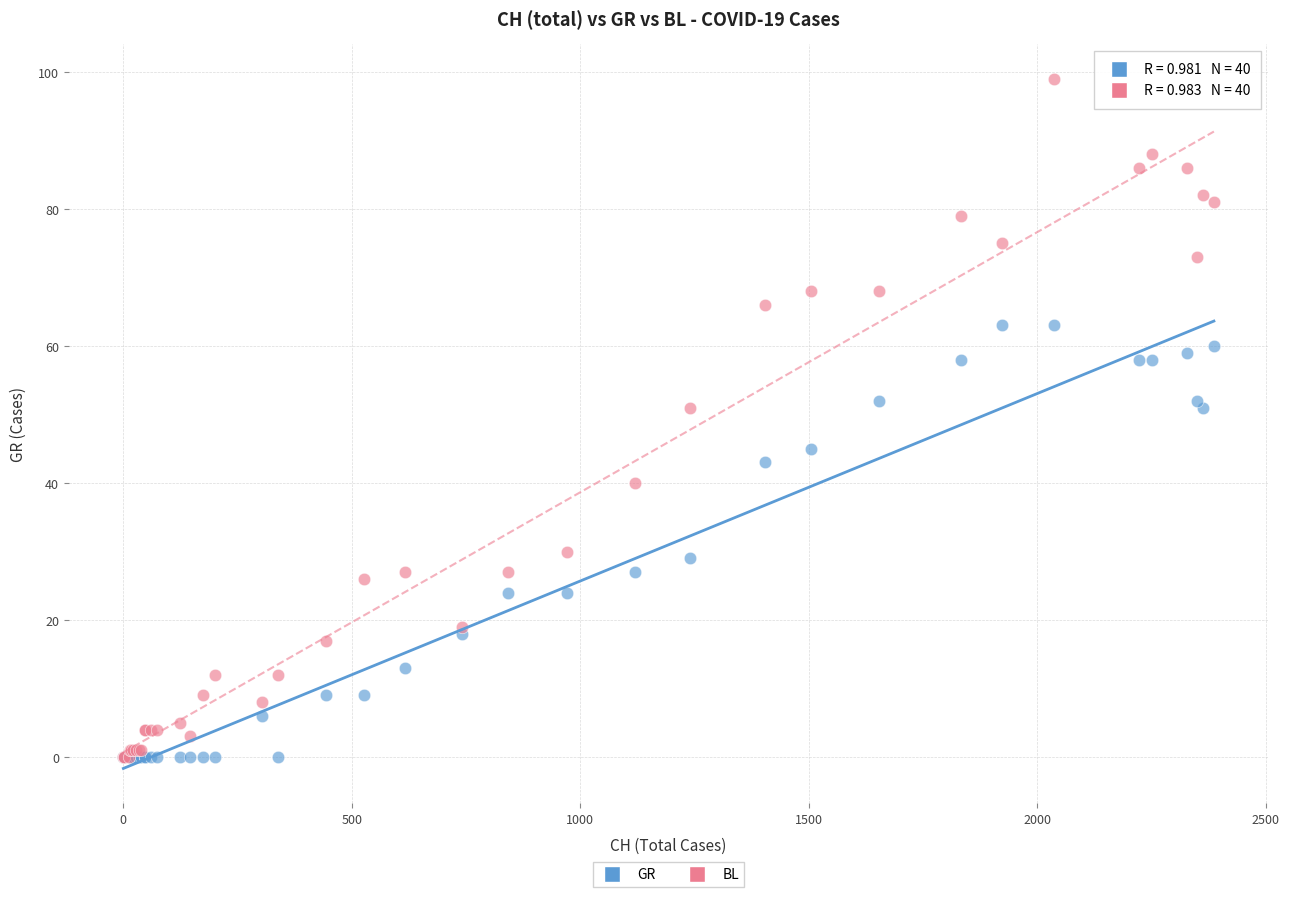

Which series has the largest Y range (max minus min)?

BL